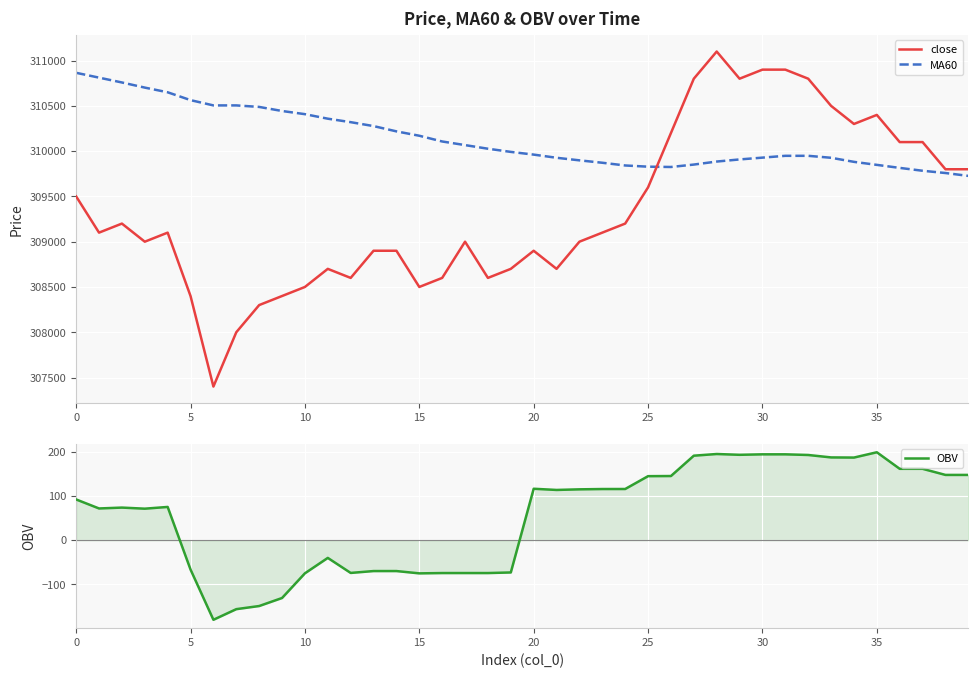

What is the label of the 13th point from the left?

12